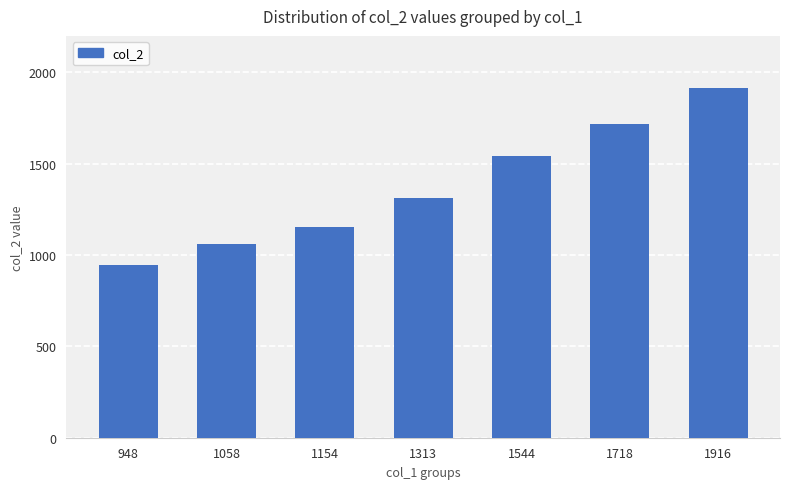

What is the change in value from 948 to 1718?

+770